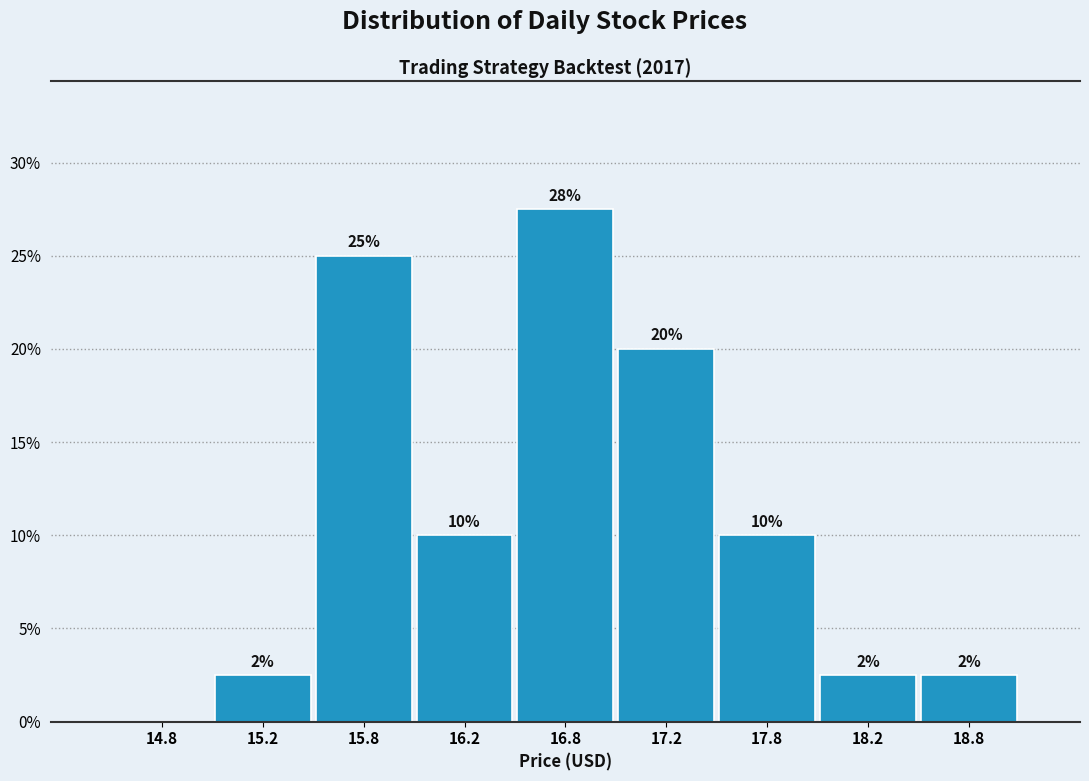

Over which range of the x-axis is the bar tallest?

16.5 to 17.0